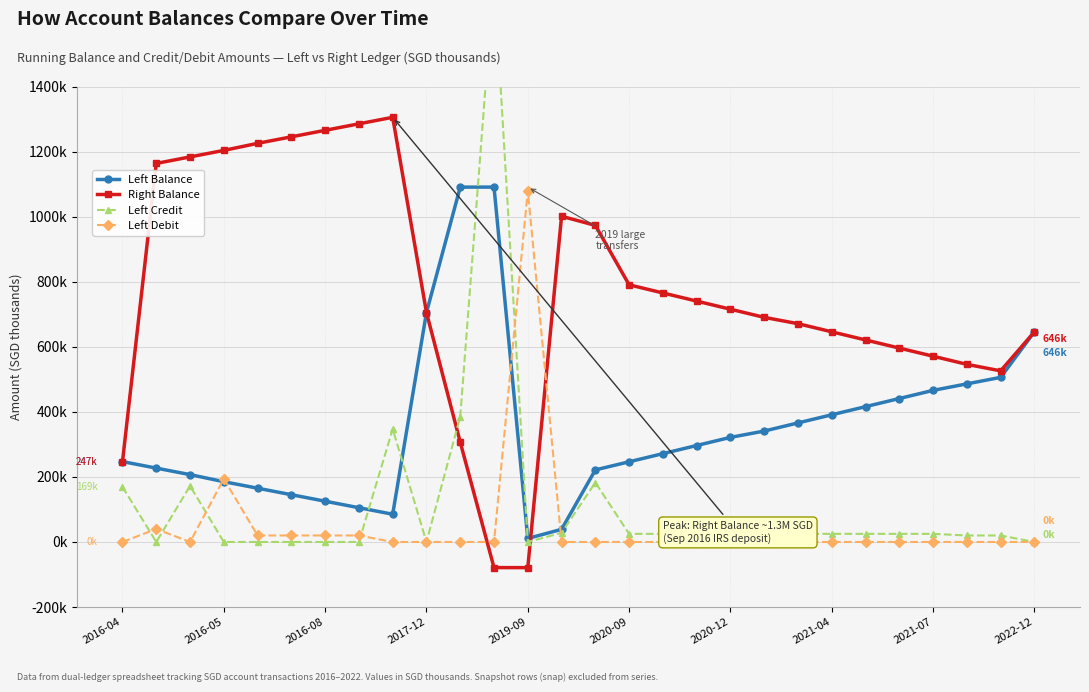

True or false: Left Balance has more than 2 points higher than both neighbors.

False